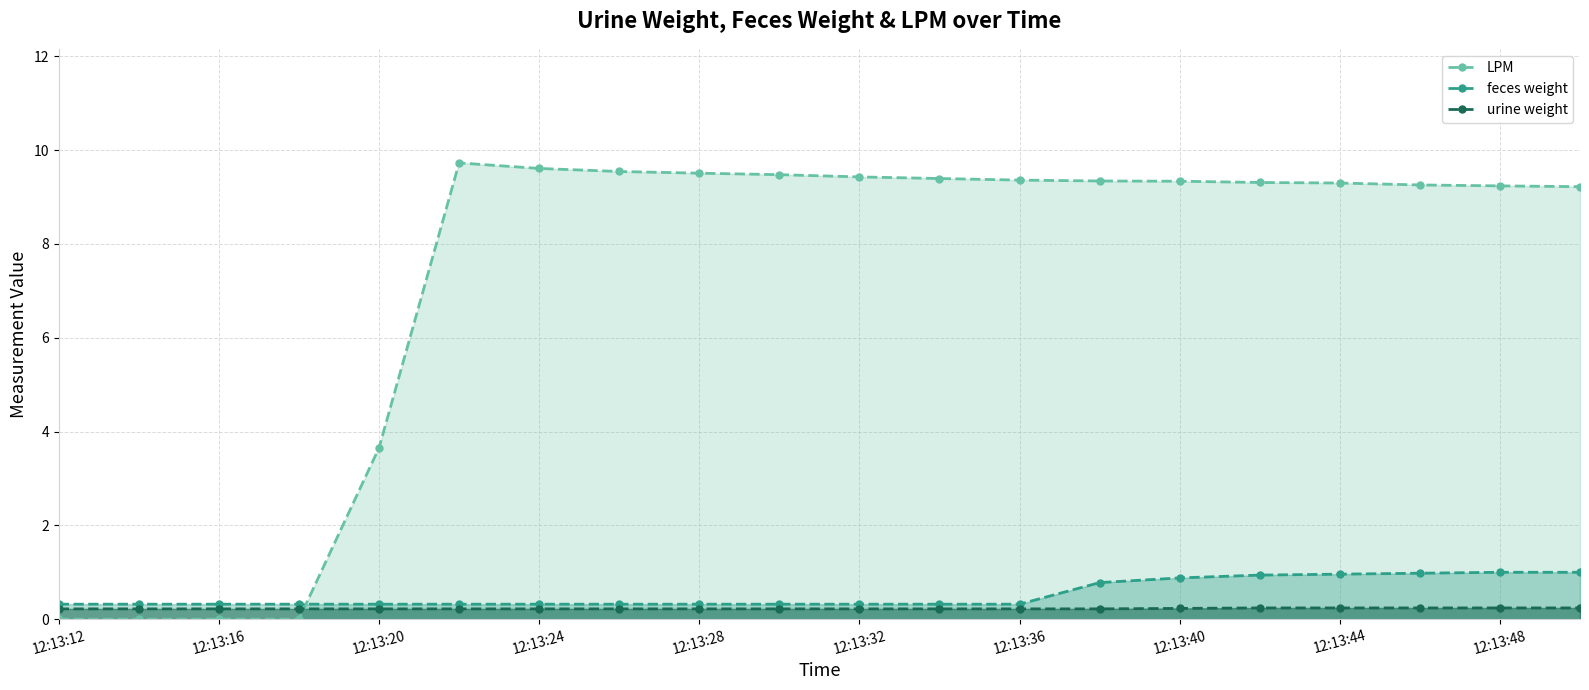

Which series has the widest spread of values?

LPM